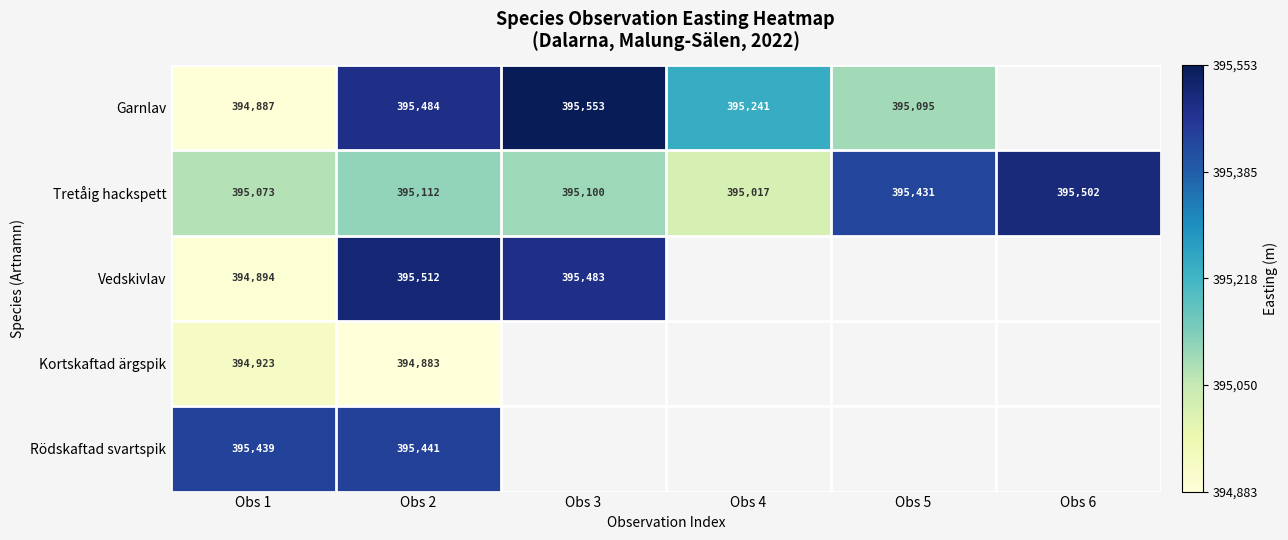

Is the value of Vedskivlav at Obs 4 greater than the value of Garnlav at Obs 6?

No